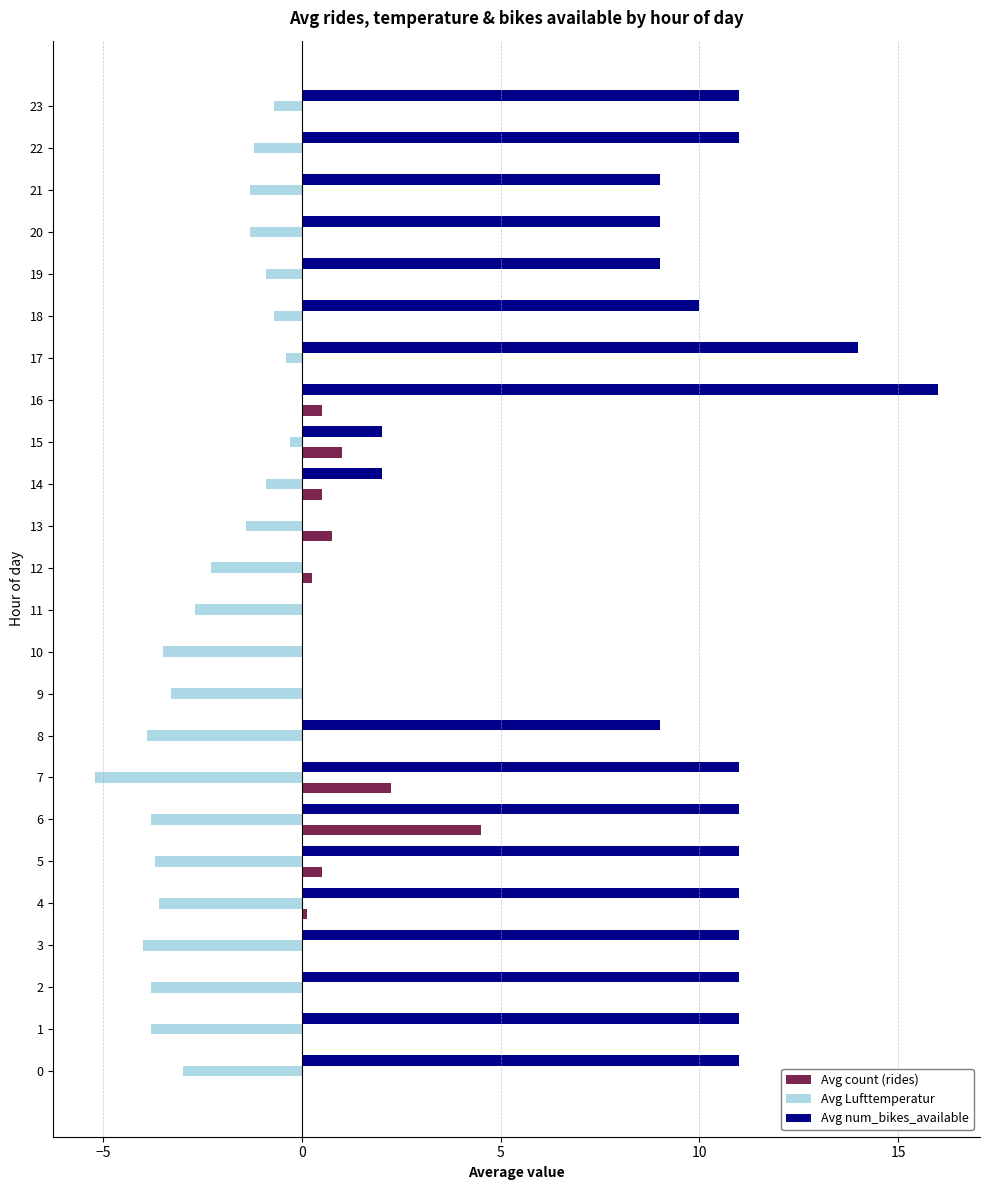

What is the sum of all Avg count (rides) values?

10.4